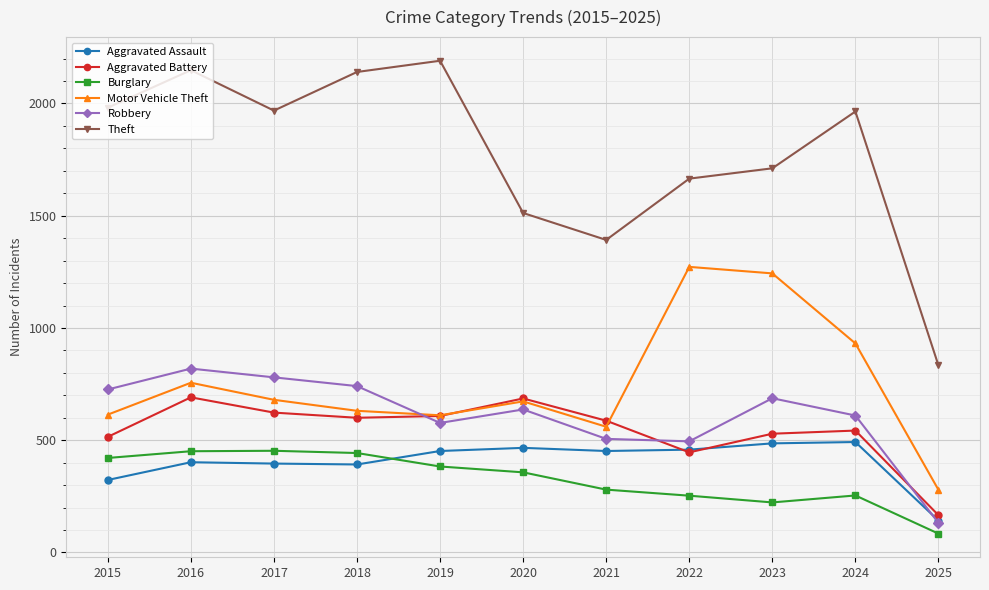

Count the number of categories in the chart.

11